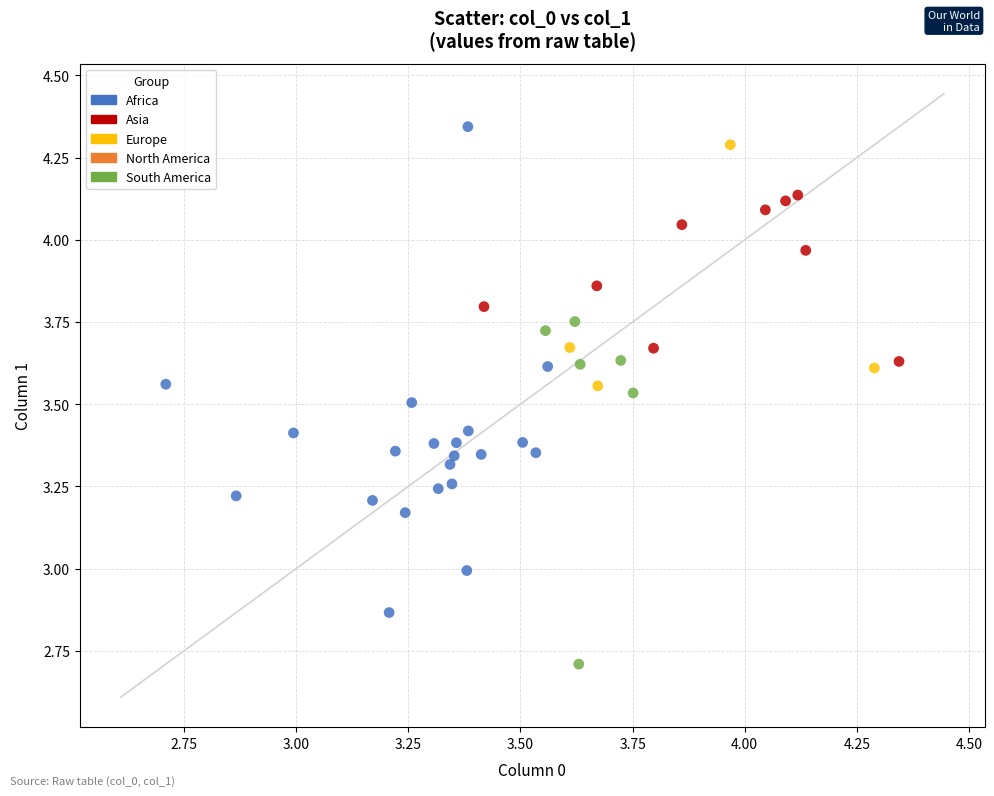

Which series contains the lowest Y value?

South America